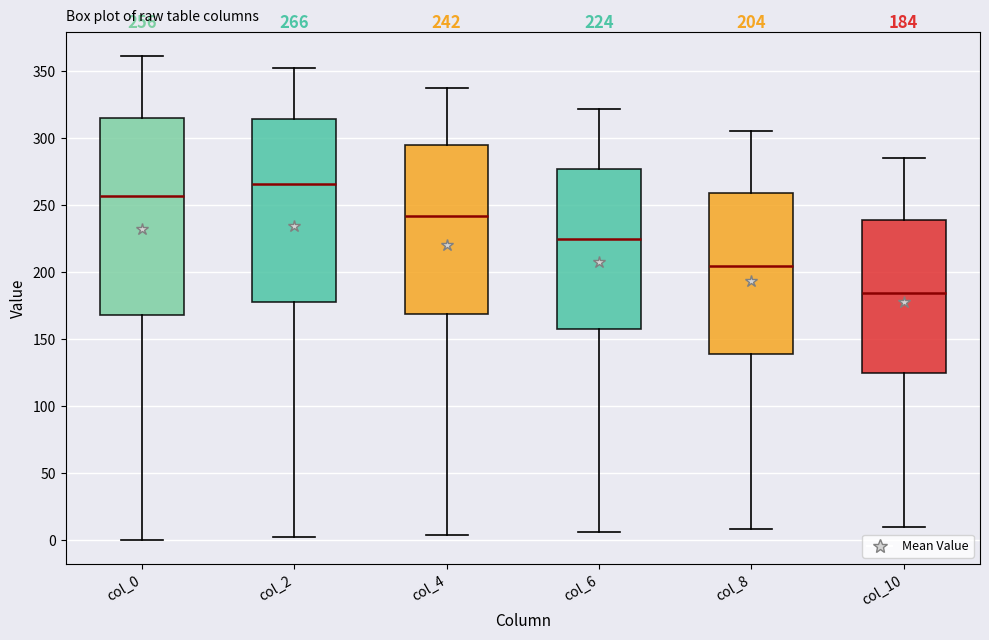

Comparing the boxes themselves (not the whiskers), which one is the tallest?

col_0